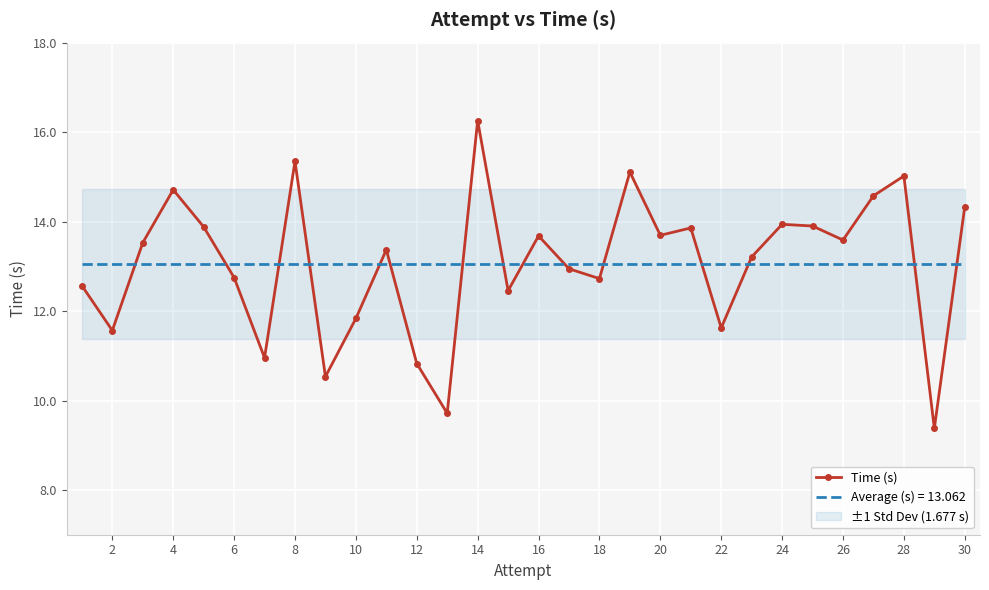

The Time (s) series shows 15.3 at 8. True or false?

True